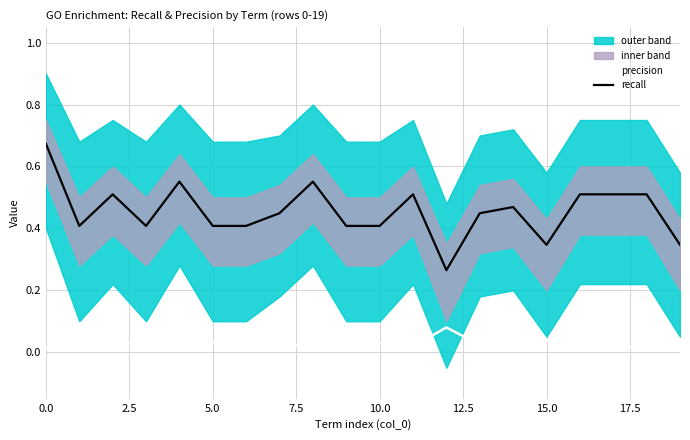

The recall series shows 0.4 at 12. True or false?

False